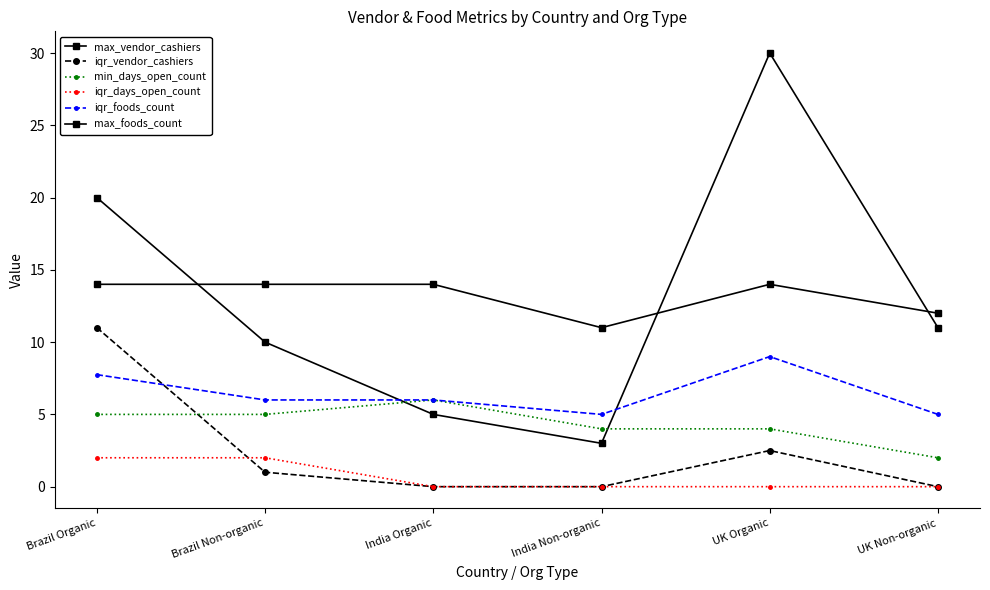

Reading right to left, transcribe all the data shown in this chart.

max_vendor_cashiers: UK Non-organic=11.0	UK Organic=30.0	India Non-organic=3.0	India Organic=5.0	Brazil Non-organic=10.0	Brazil Organic=20.0
iqr_vendor_cashiers: UK Non-organic=0.0	UK Organic=2.5	India Non-organic=0.0	India Organic=0.0	Brazil Non-organic=1.0	Brazil Organic=11.0
min_days_open_count: UK Non-organic=2.0	UK Organic=4.0	India Non-organic=4.0	India Organic=6.0	Brazil Non-organic=5.0	Brazil Organic=5.0
iqr_days_open_count: UK Non-organic=0.0	UK Organic=0.0	India Non-organic=0.0	India Organic=0.0	Brazil Non-organic=2.0	Brazil Organic=2.0
iqr_foods_count: UK Non-organic=5.0	UK Organic=9.0	India Non-organic=5.0	India Organic=6.0	Brazil Non-organic=6.0	Brazil Organic=7.8
max_foods_count: UK Non-organic=12.0	UK Organic=14.0	India Non-organic=11.0	India Organic=14.0	Brazil Non-organic=14.0	Brazil Organic=14.0